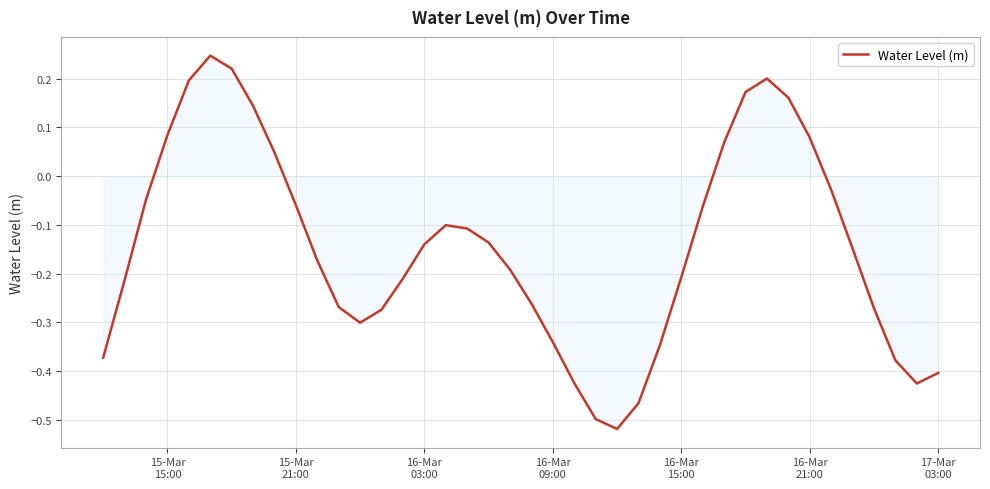

What is the difference between the maximum and minimum values?

0.8